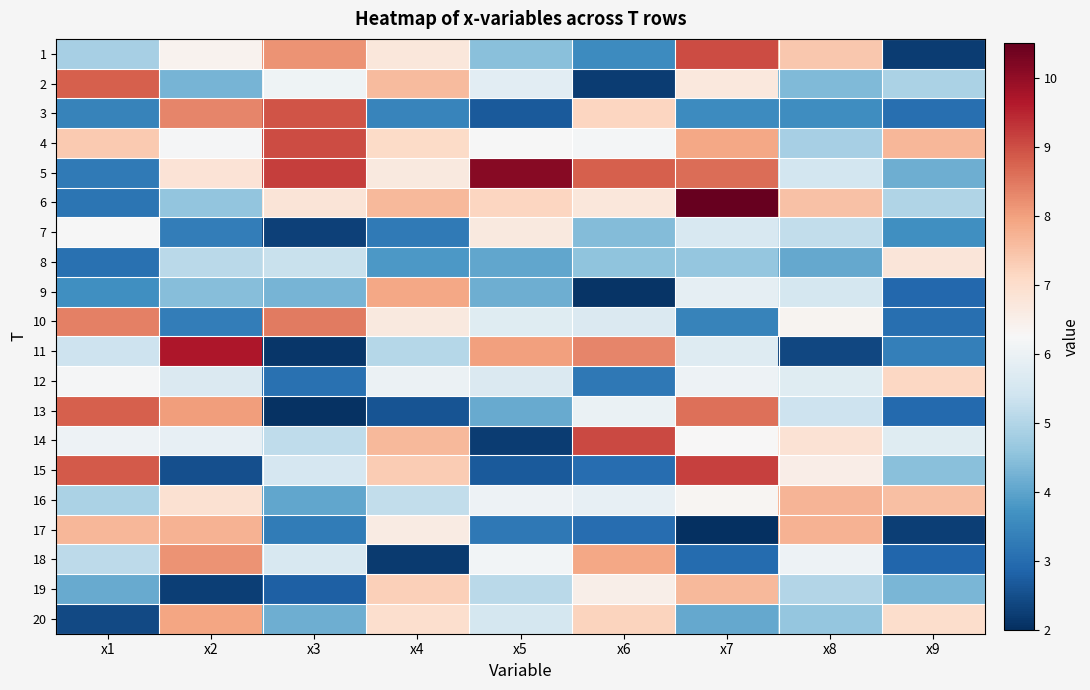

Which series has the largest total across all categories?

5